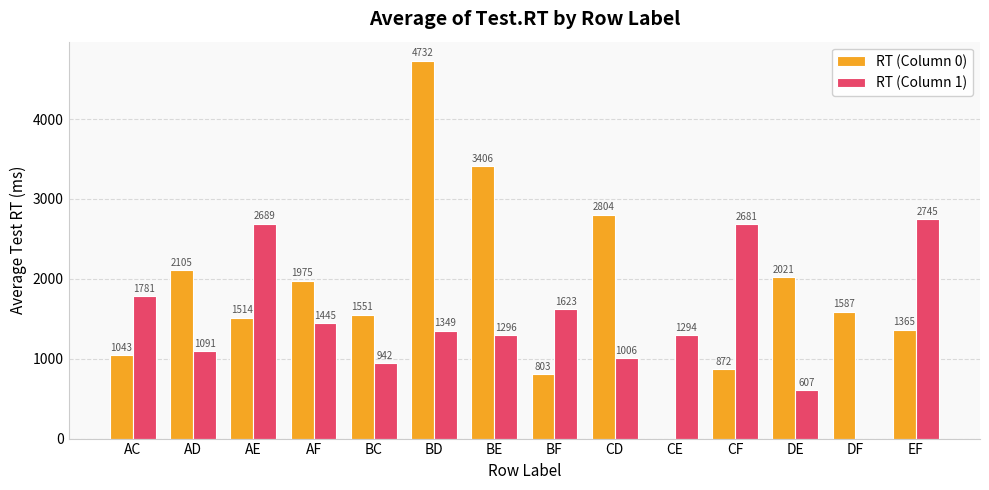

Is the value of RT (Column 0) at EF greater than the value of RT (Column 1) at DE?

Yes